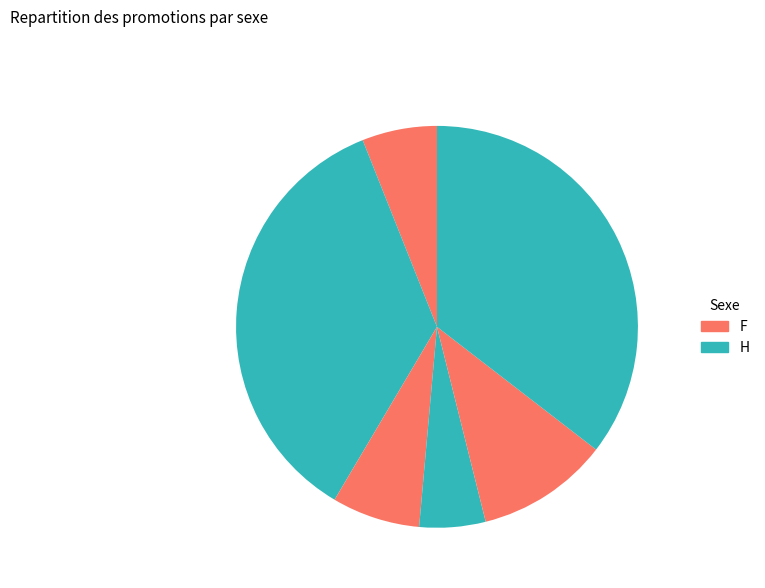

Count the number of slices in the pie.

6